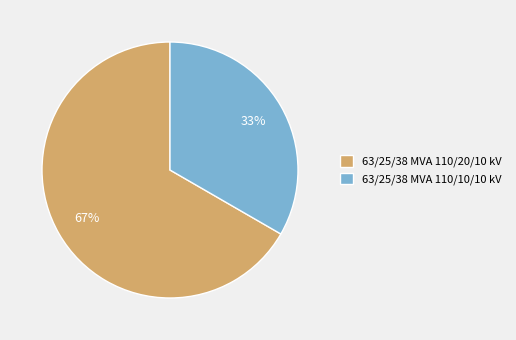

To the nearest percent, what is the combined percentage of 63/25/38 MVA 110/10/10 kV and 63/25/38 MVA 110/20/10 kV?

100%